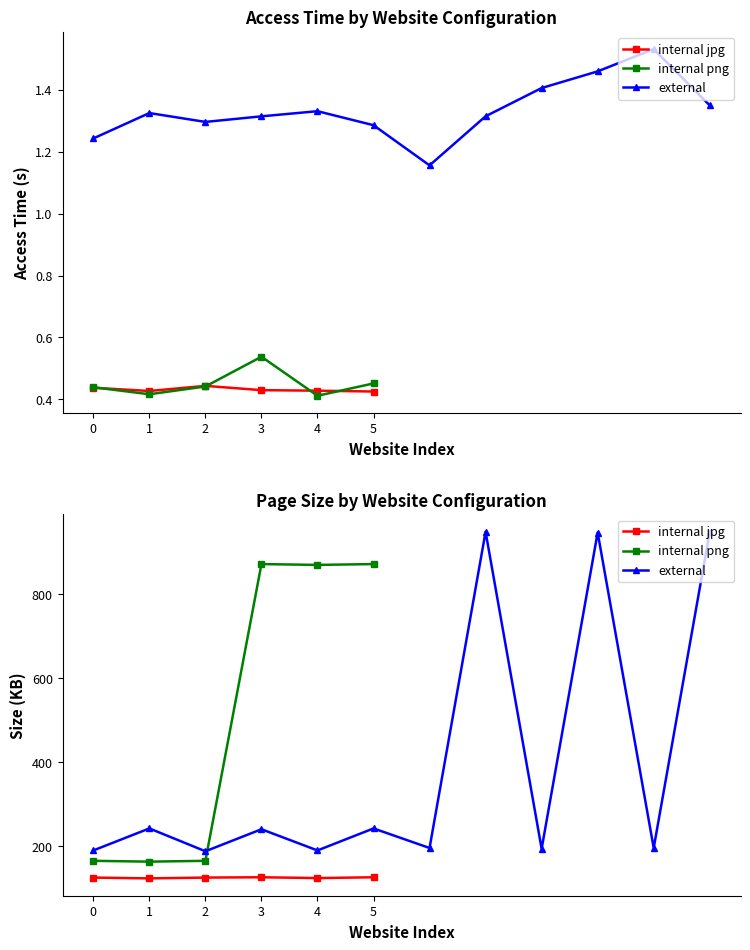

True or false: size and access time intersect in this chart.

False